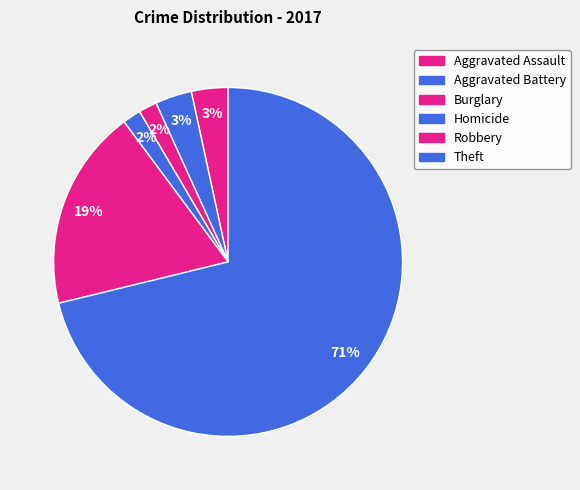

Count the number of slices in the pie.

6